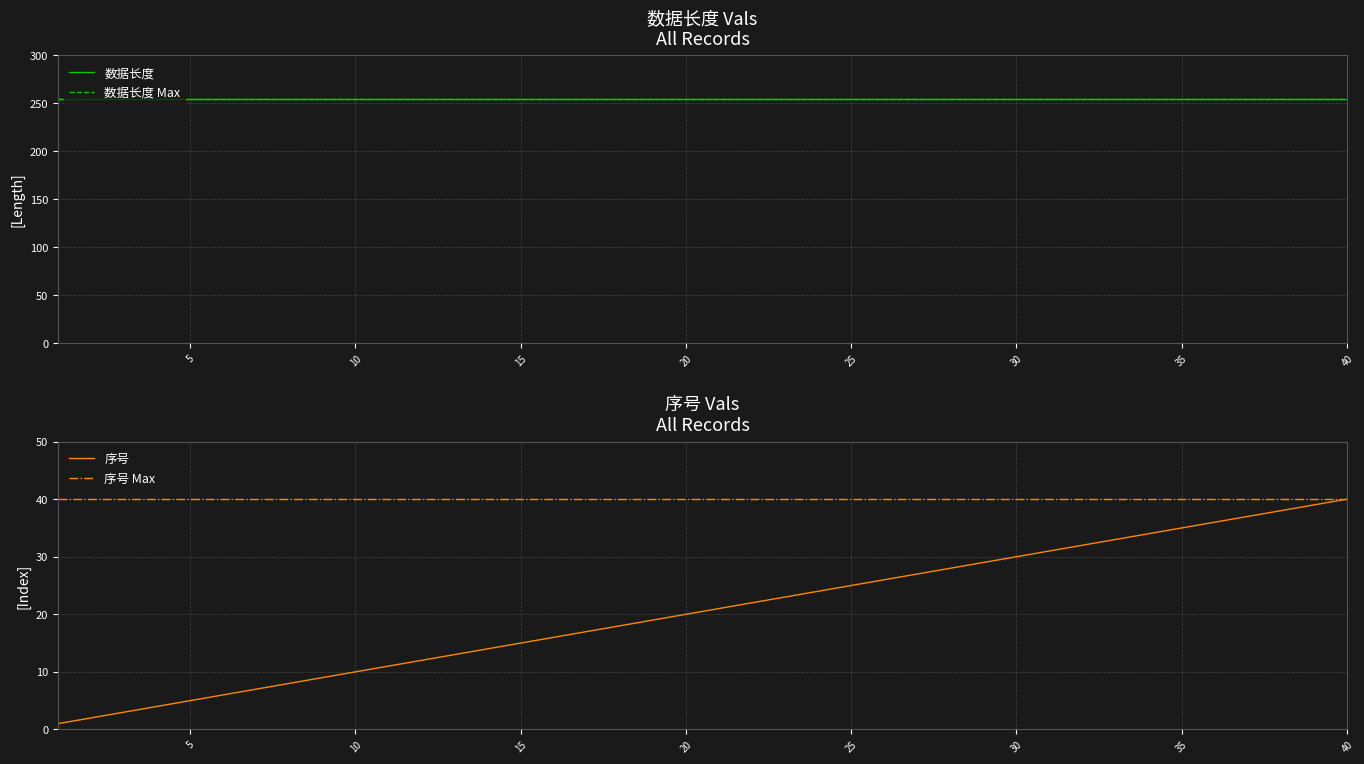

The 序号 Max series shows 40 at 20. True or false?

True